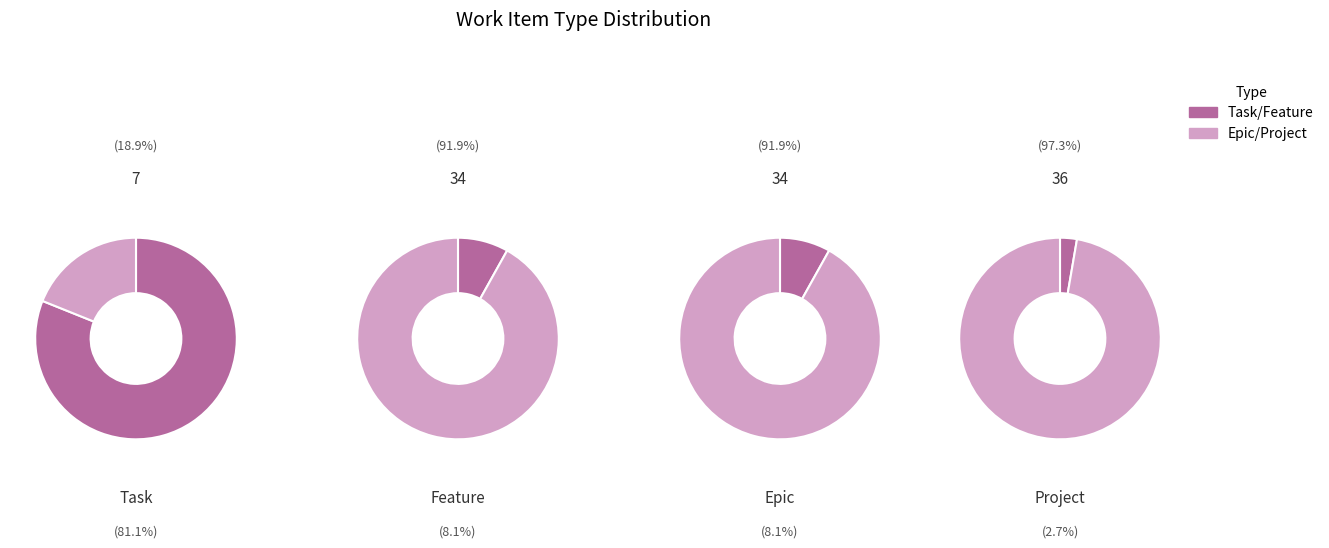

How many slices are in this pie chart?

4